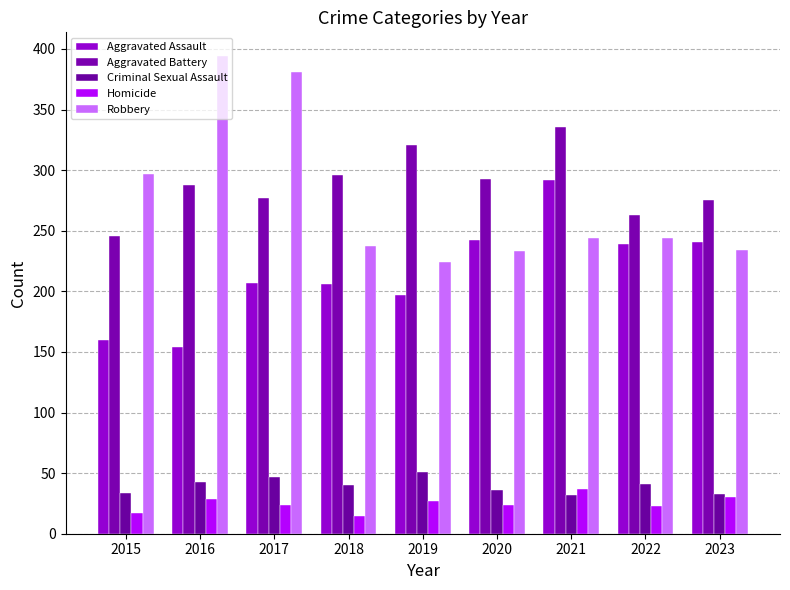

What is the spread (max minus min) of values at 2017?

357